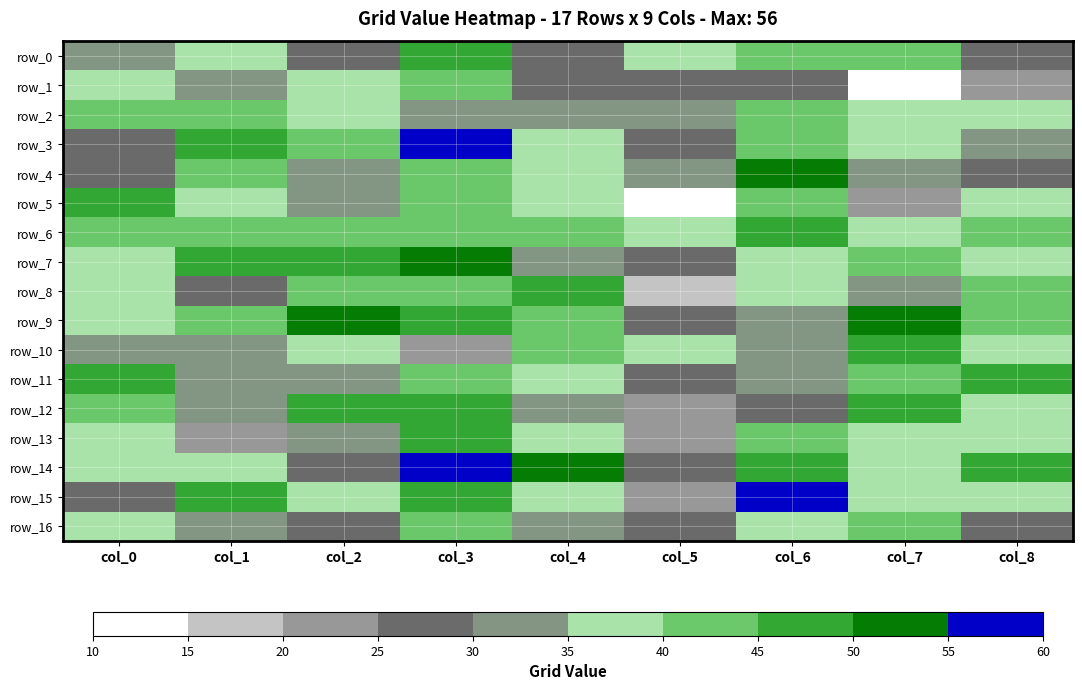

Is it true that row_14 equals 38 at col_7?

True